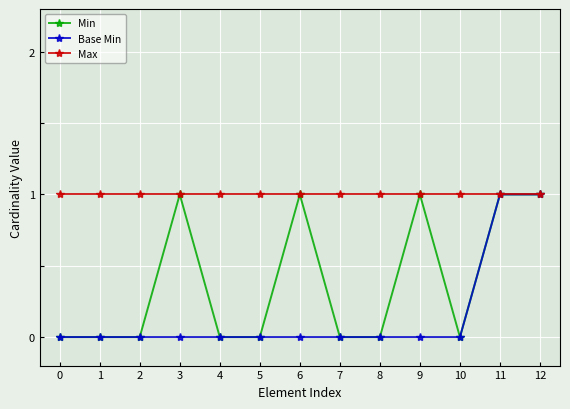

Count the number of data series in this chart.

3